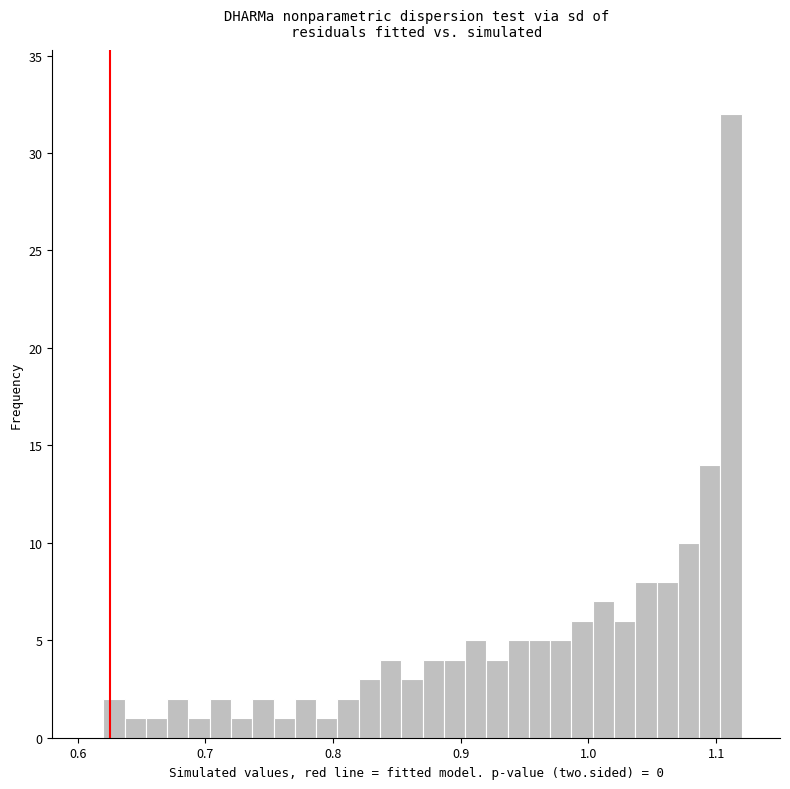

Read against the x-axis, roughly where is the centre of the tallest bar?

1.11